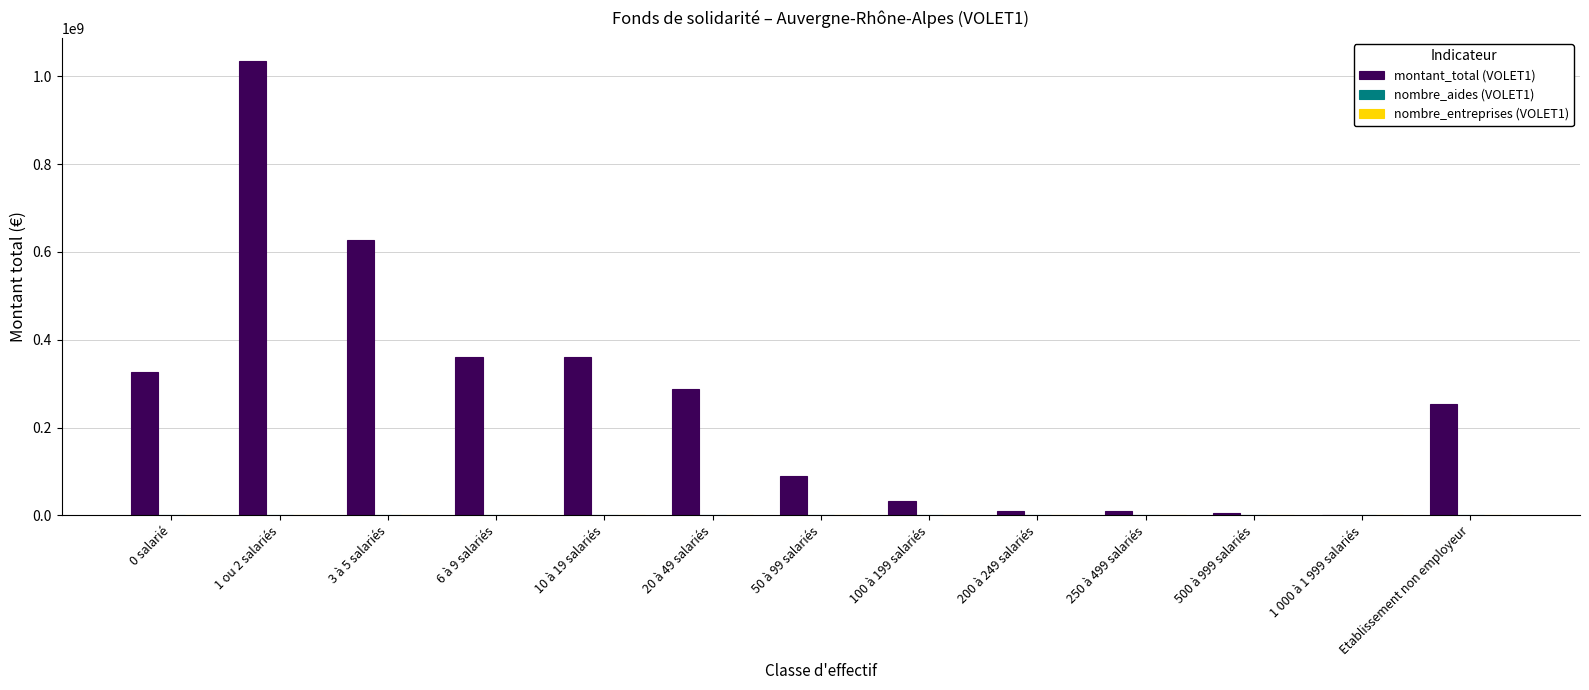

Which label corresponds to the largest value in the chart?

1 ou 2 salariés